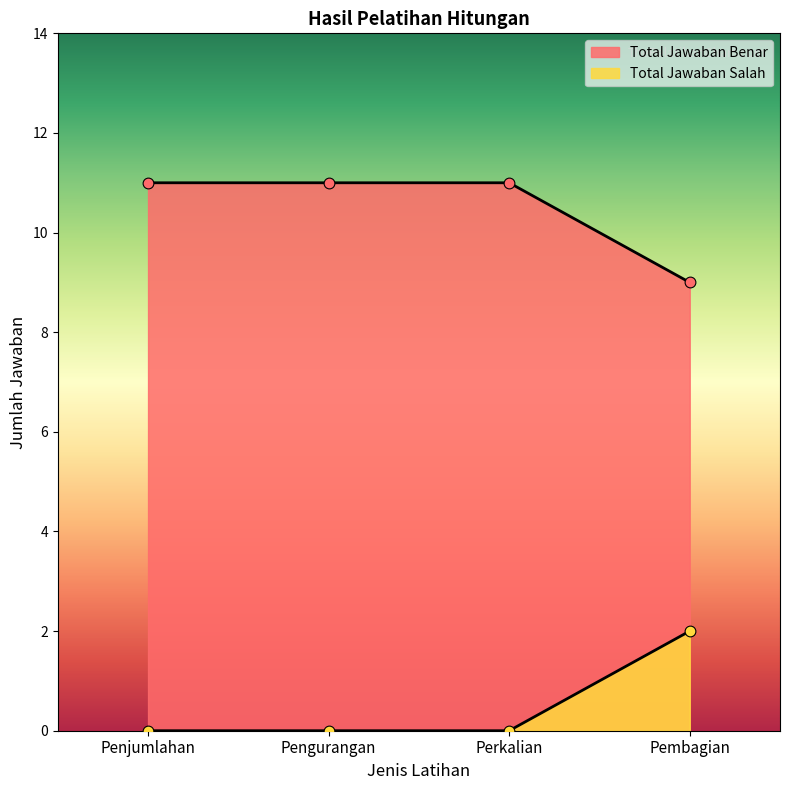

What is the total value across all series at Penjumlahan?

11